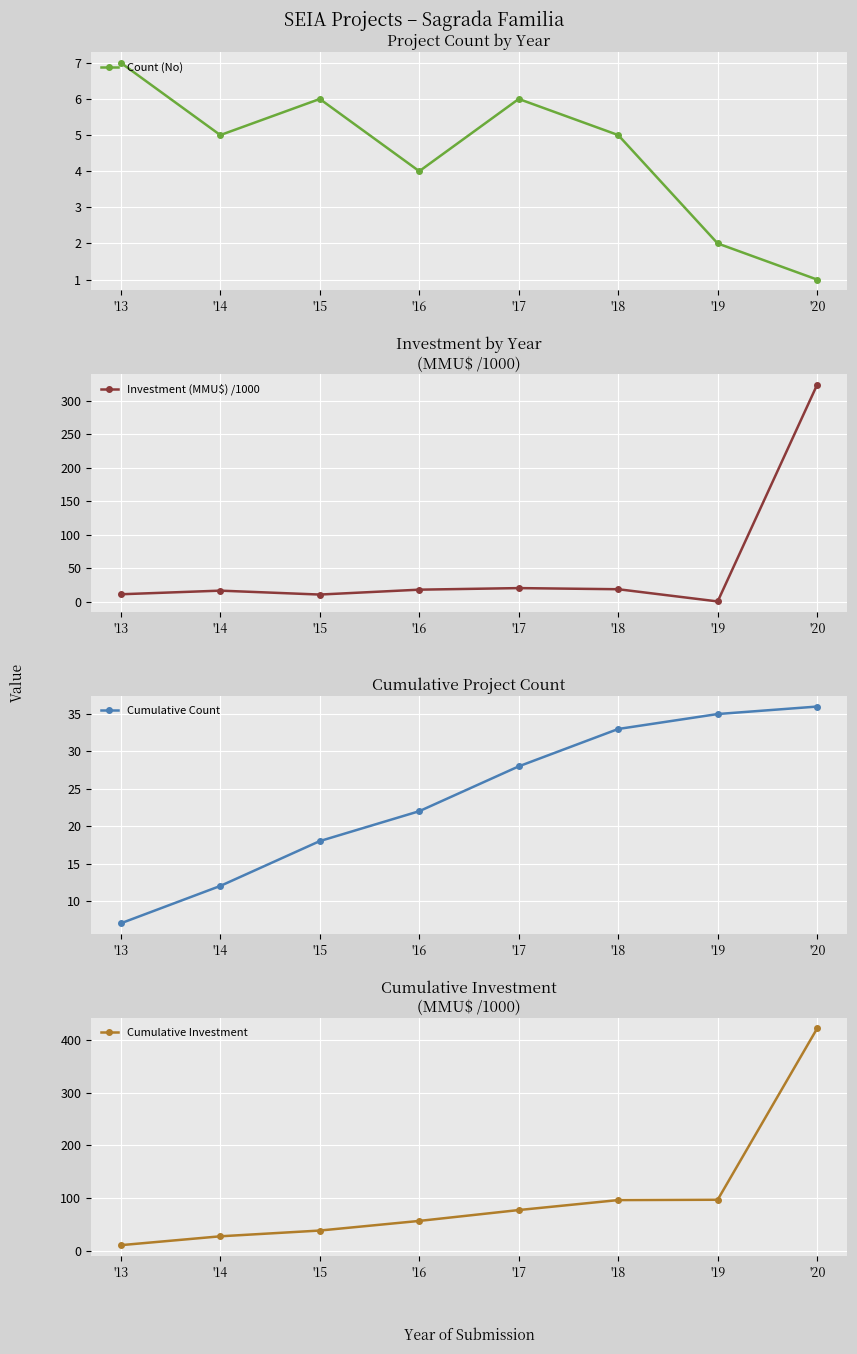

True or false: Count (No) has a value of 7.0 at '13.

True